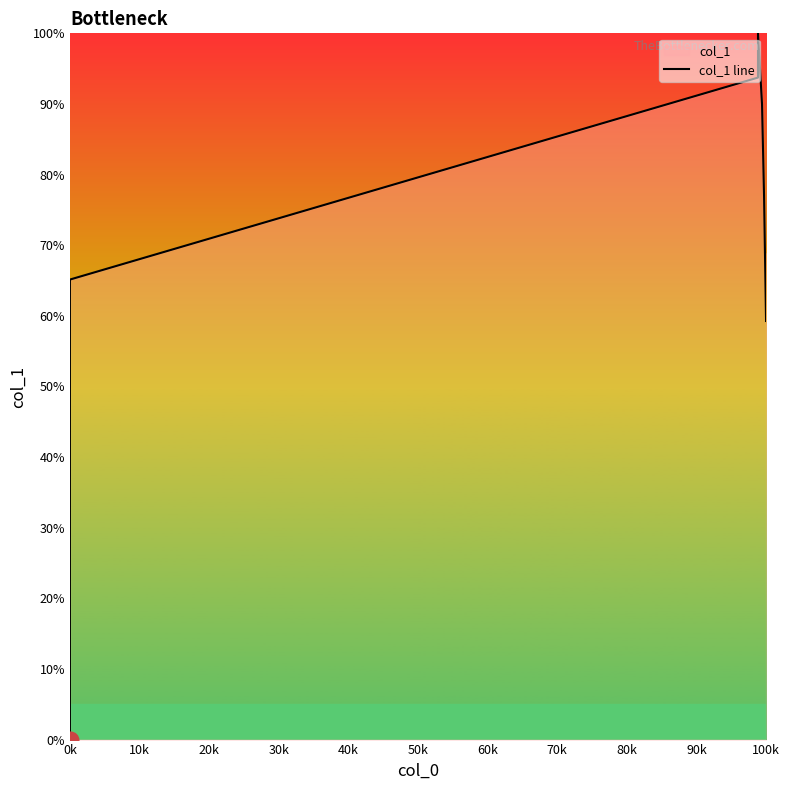

How many distinct data groups are displayed?

1